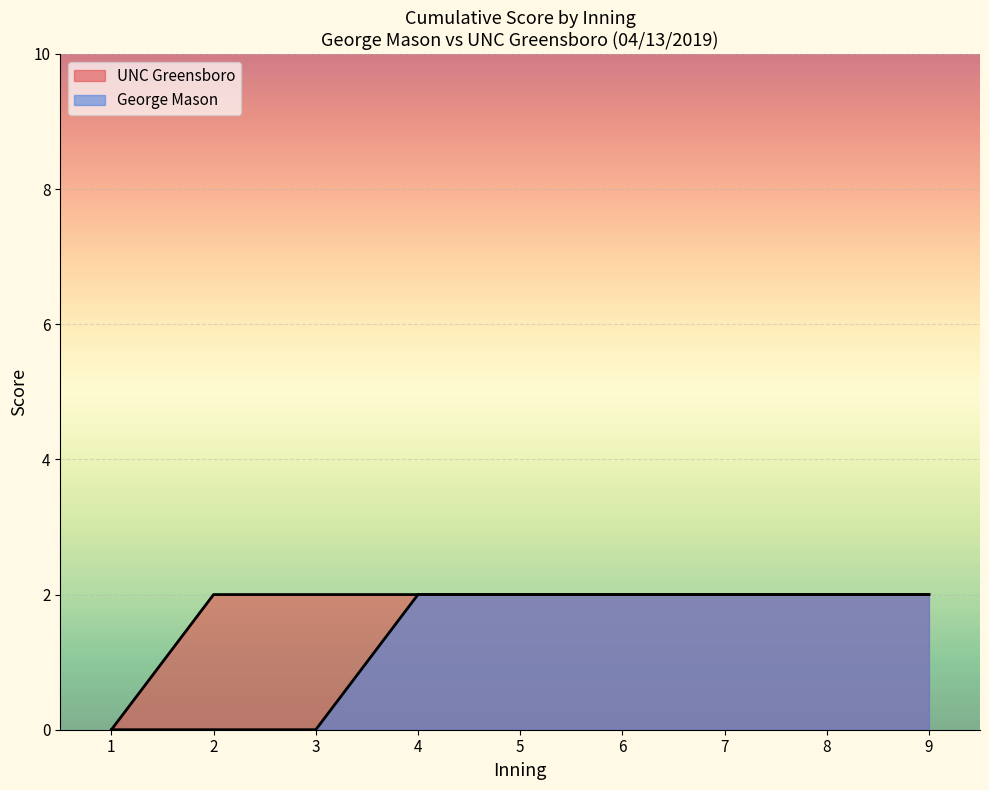

What is the sum of the George Mason values at 3 and 6?

2